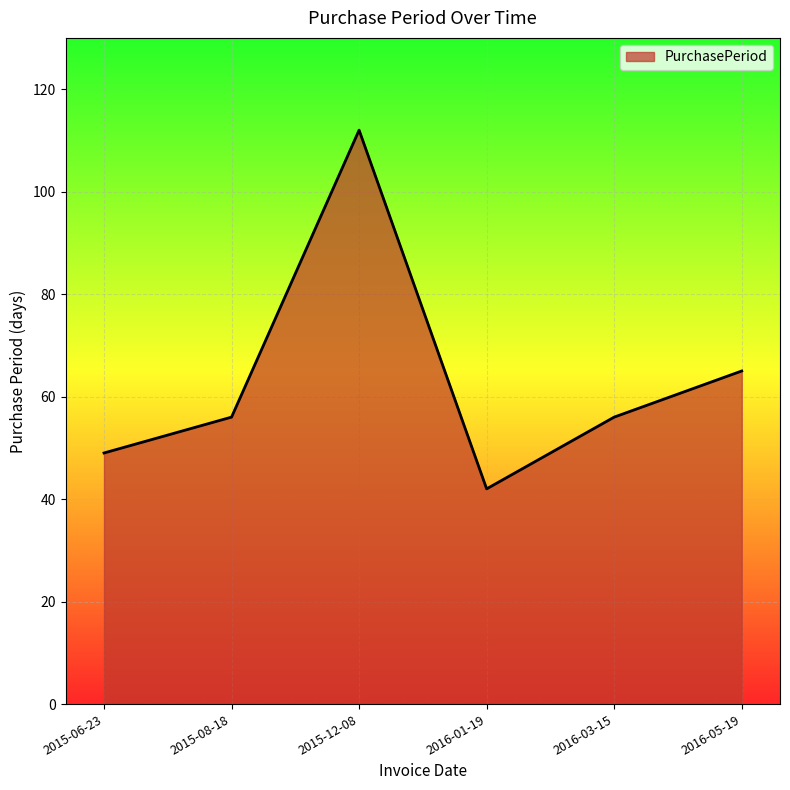

The chart shows a value of 56 at 2015-08-18. True or false?

True